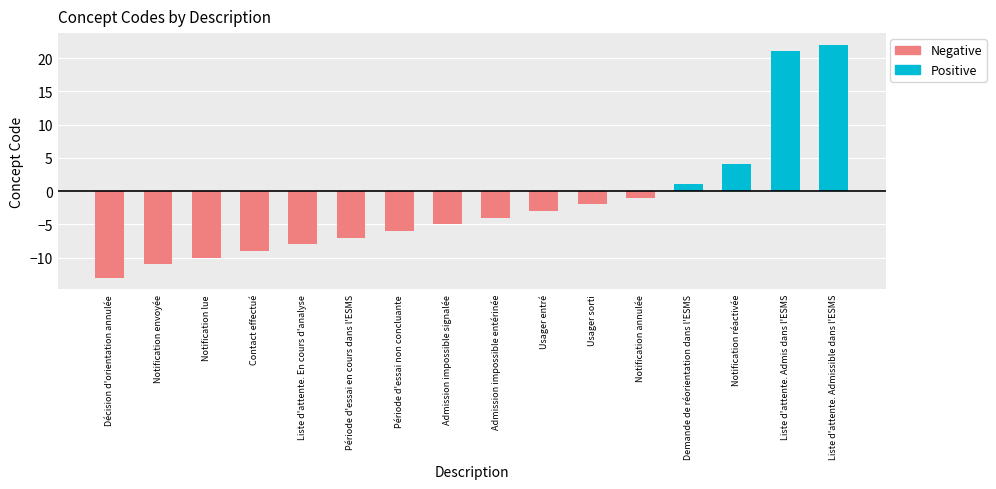

True or false: the data shows -1 at Admission impossible entérinée.

False